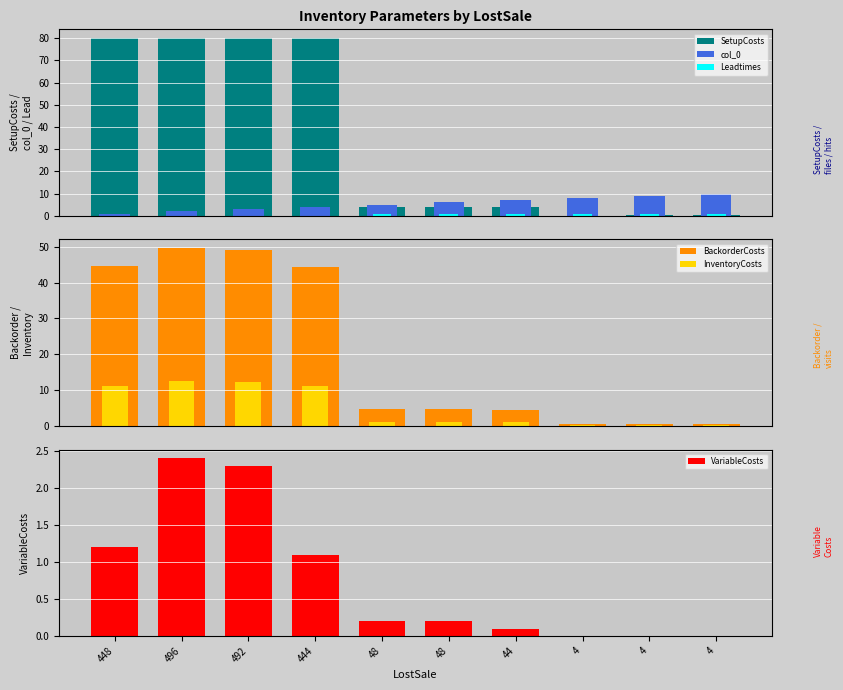

Between 4 and 4, which series saw the biggest shift?

col_0